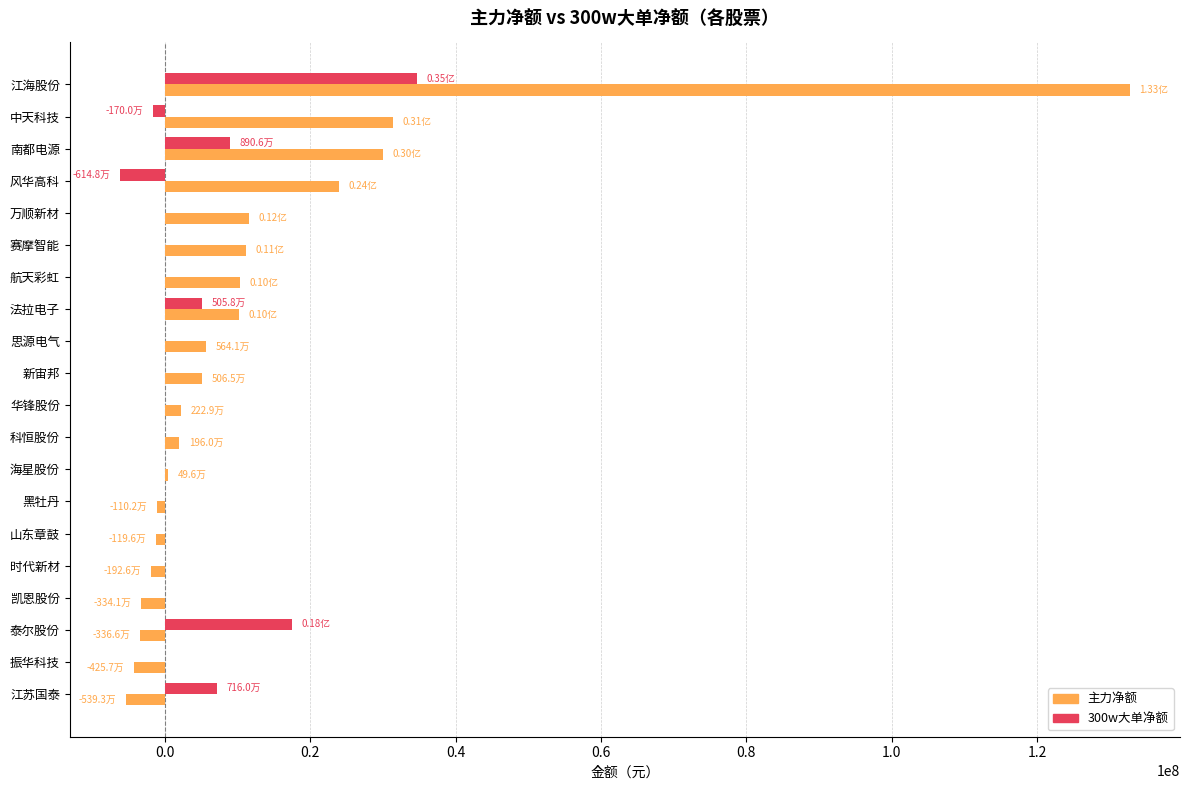

What is the total value across all series at 振华科技?

-4257374